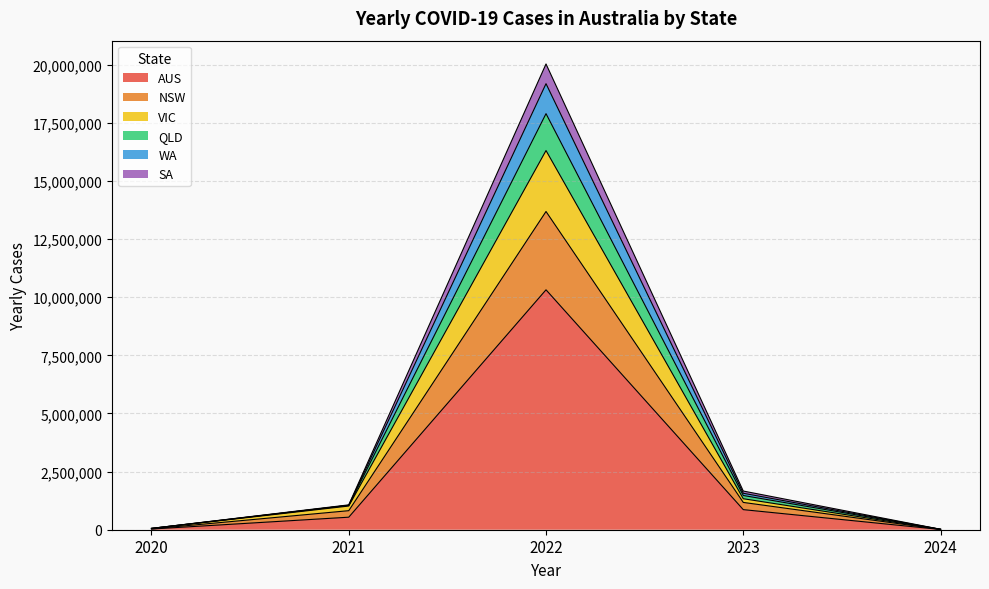

What is the spread (max minus min) of values at 2021?

530239